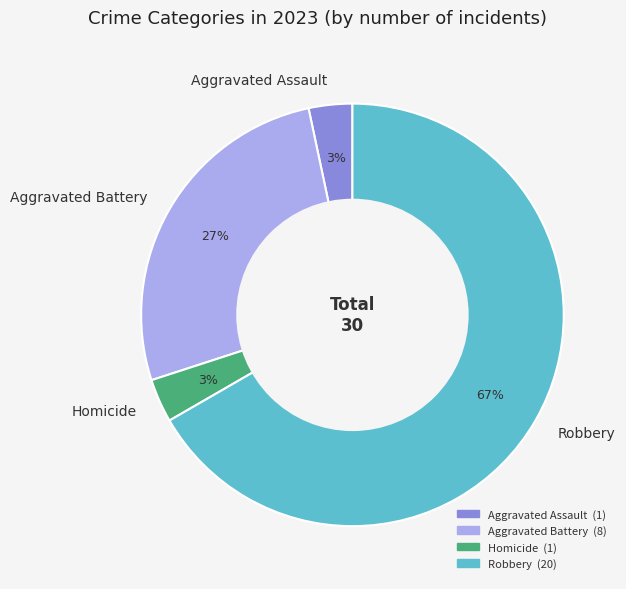

Is it true that Robbery is 67% of the pie?

True